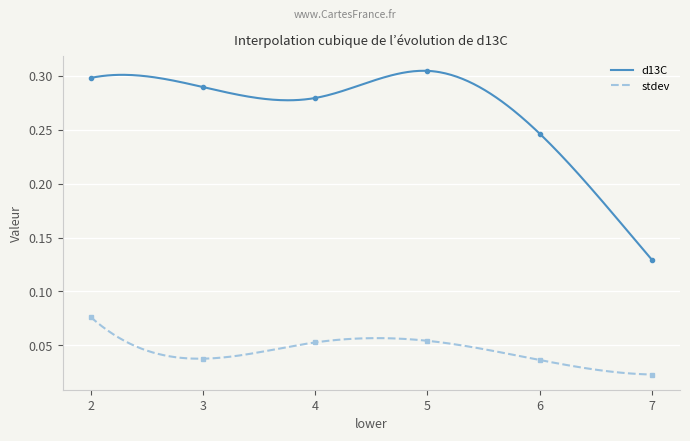

At which category does stdev reach its first local peak?

5.0